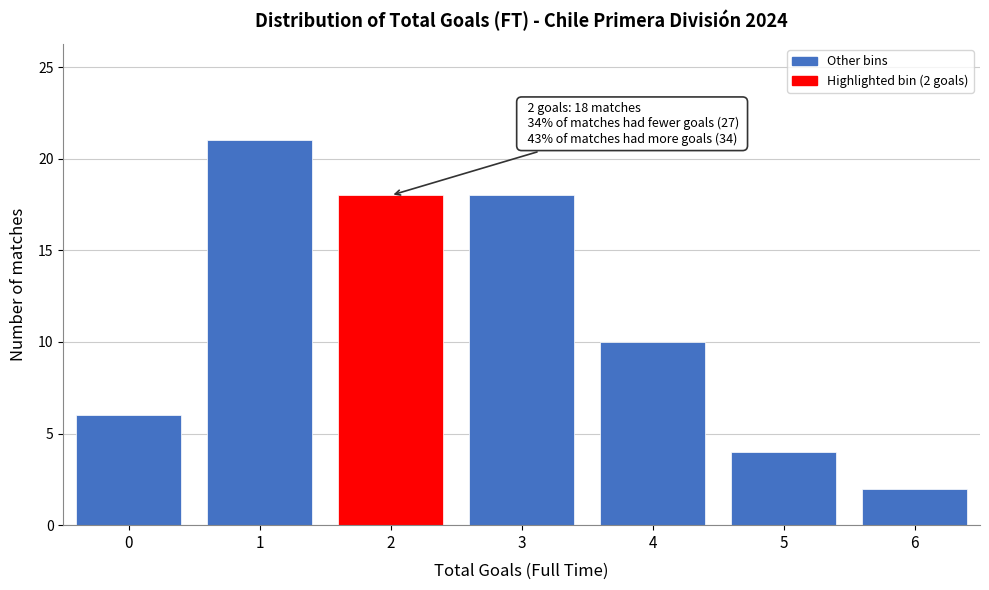

Reading left to right, transcribe all the data shown in this chart.

0=6	1=21	2=18	3=18	4=10	5=4	6=2